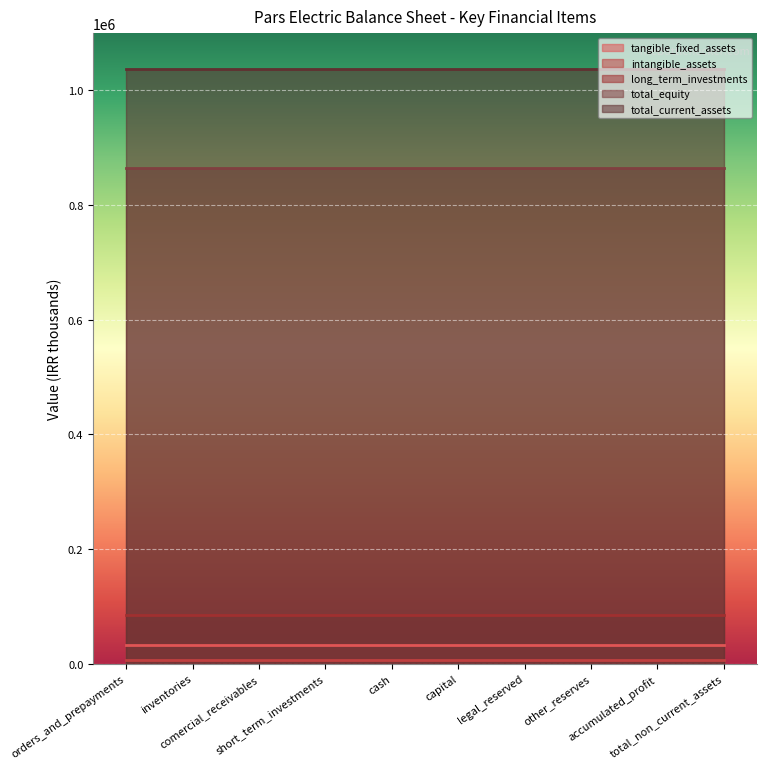

Reading left to right, transcribe all the data shown in this chart.

tangible_fixed_assets: 31732	31732	31732	31732	31732	31732	31732	31732	31732	31732
intangible_assets: 5629	5629	5629	5629	5629	5629	5629	5629	5629	5629
long_term_investments: 84351	84351	84351	84351	84351	84351	84351	84351	84351	84351
total_equity: 864974	864974	864974	864974	864974	864974	864974	864974	864974	864974
total_current_assets: 1038129	1038129	1038129	1038129	1038129	1038129	1038129	1038129	1038129	1038129